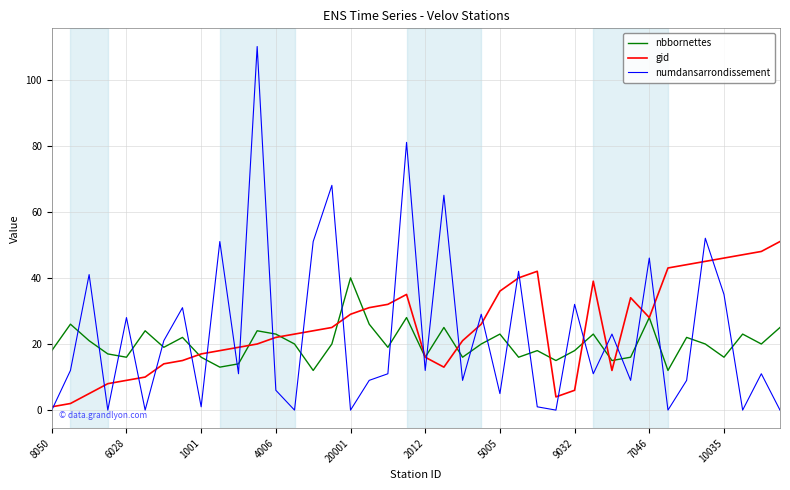

How many intersections are there between nbbornettes and numdansarrondissement?

28